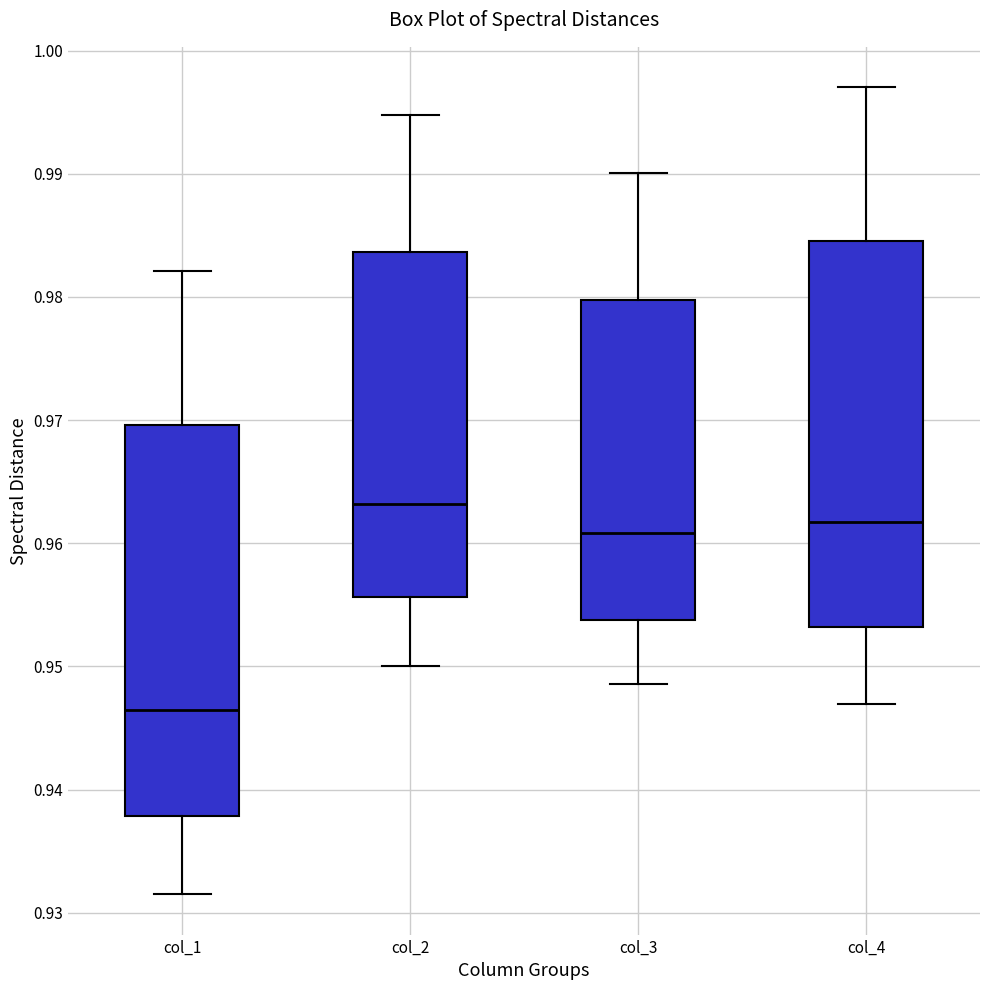

Reading left to right, transcribe this box plot: for each box, give where its median line is, the range the box spans, and where its two whiskers end, as read against the y-axis. The values are not printed on the chart, so give them approximately, as read against the axis.

col_1: median 0.946, box 0.938 to 0.970, whiskers 0.931 to 0.982
col_2: median 0.963, box 0.956 to 0.984, whiskers 0.950 to 0.995
col_3: median 0.961, box 0.954 to 0.980, whiskers 0.949 to 0.990
col_4: median 0.962, box 0.953 to 0.985, whiskers 0.947 to 0.997